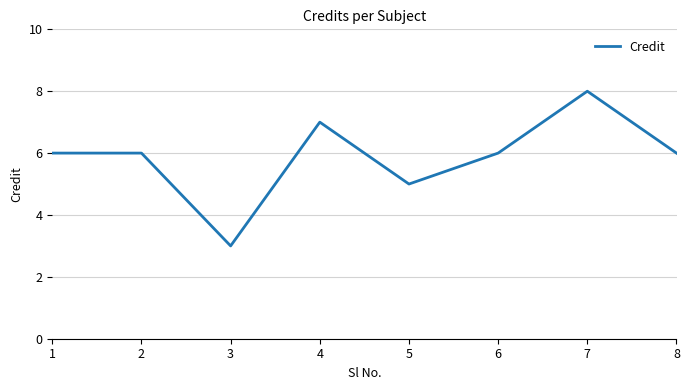

True or false: the data has more than 1 interior local peaks.

True